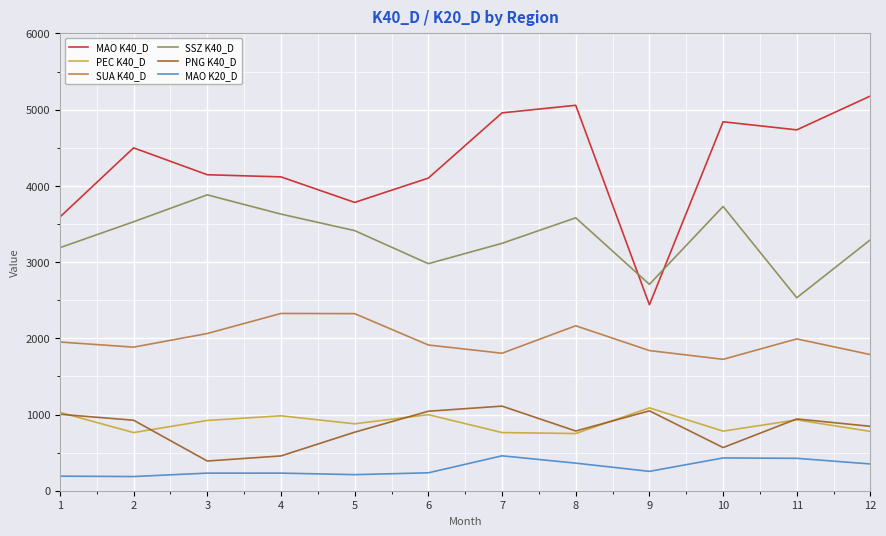

What is the minimum value for PEC K40_D?

750.5